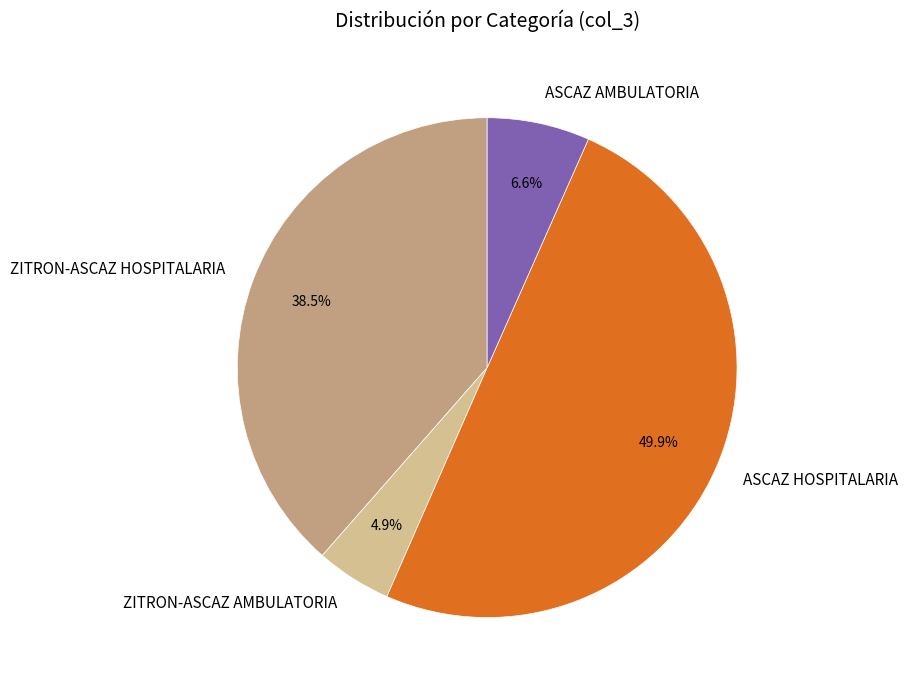

True or false: ZITRON-ASCAZ AMBULATORIA accounts for 13% of the total.

False